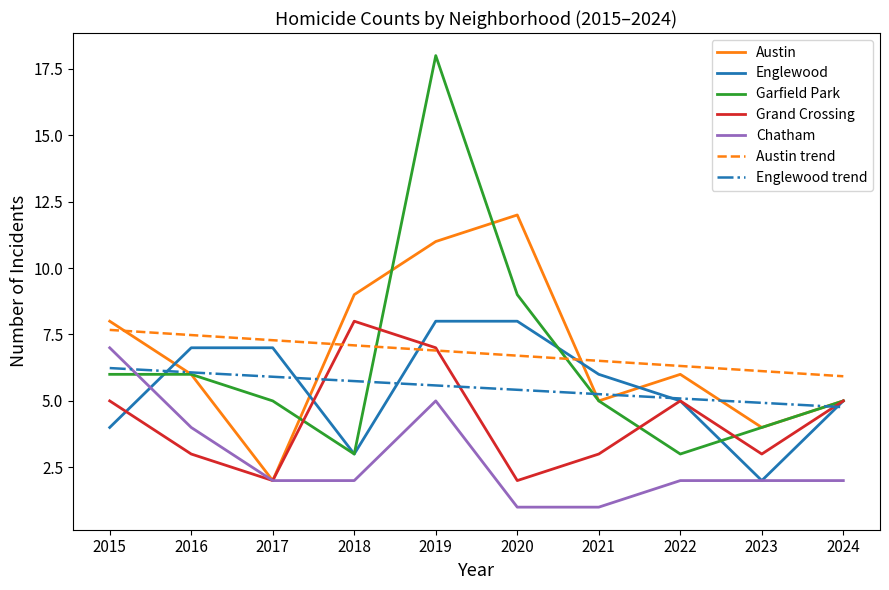

What value does the Austin series have at 2018?

9.0